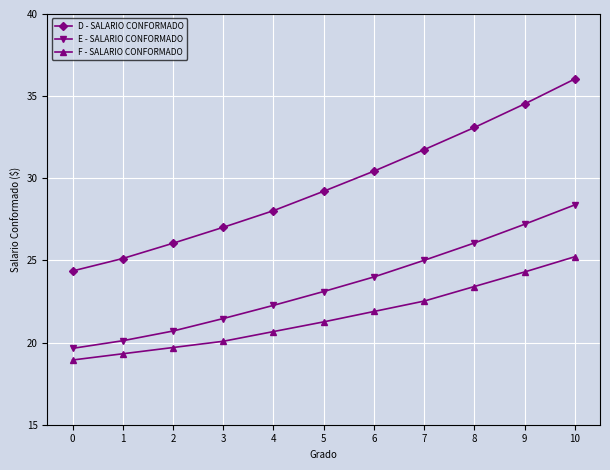

Is this an area chart (filled region under the line)?

No